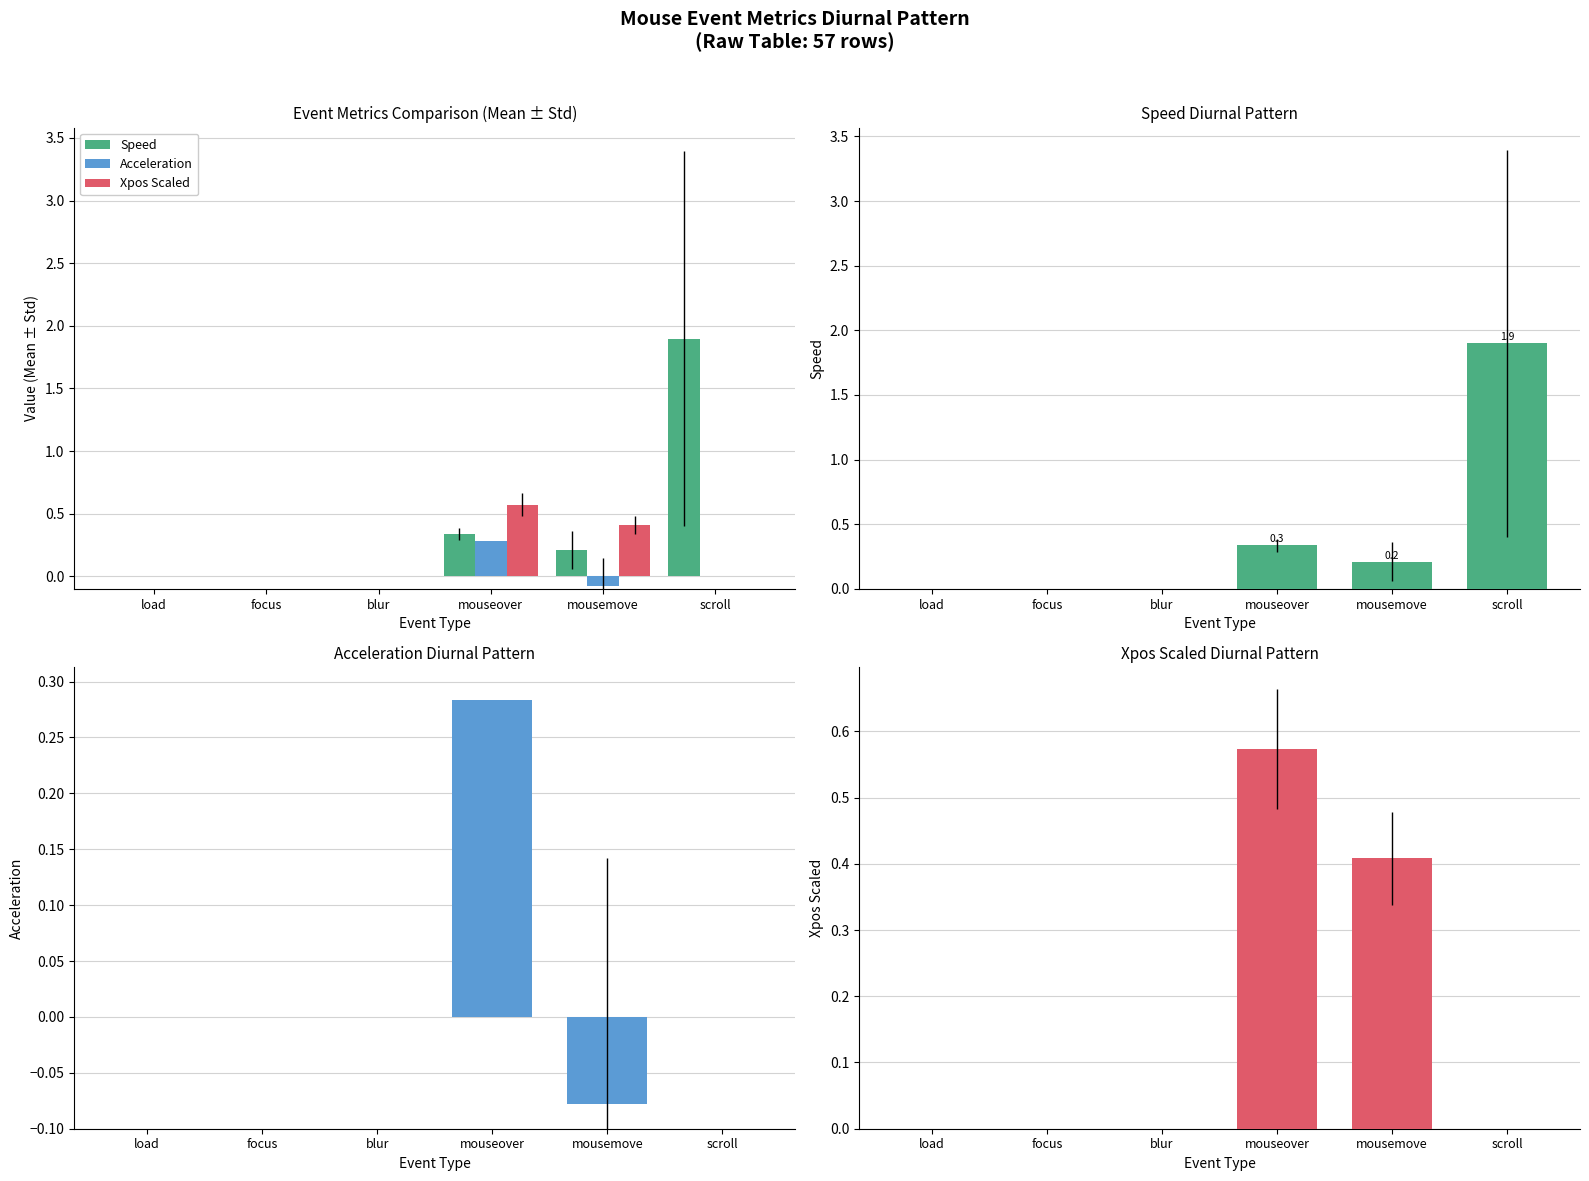

Which series changed the most between focus and scroll?

Speed